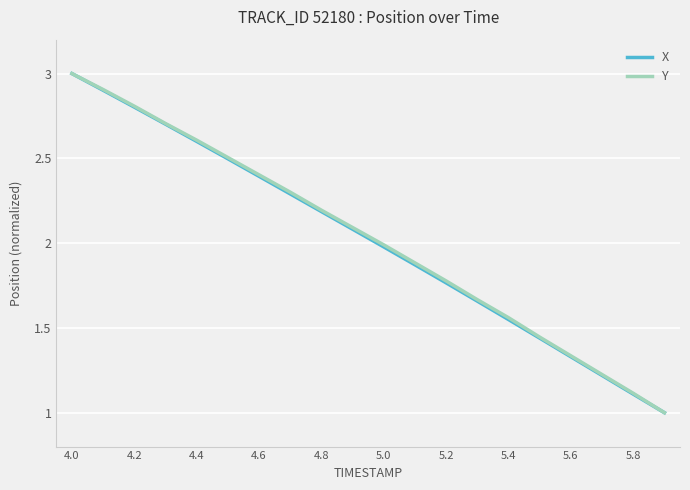

What is the highest value of the Y series?

3.0